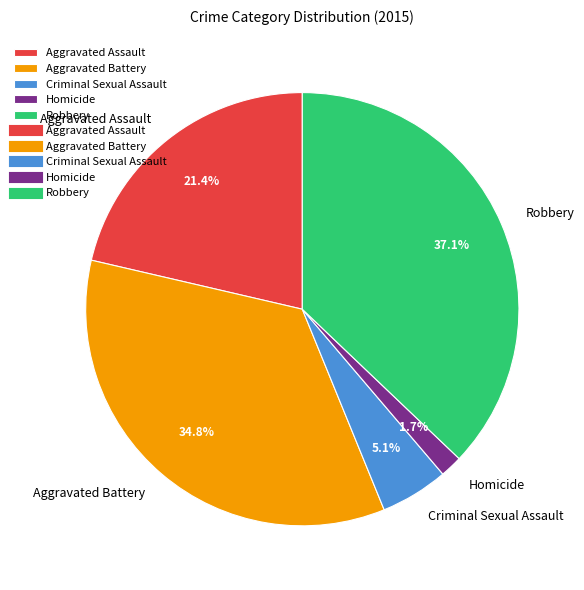

Does Criminal Sexual Assault represent more than half of the total?

No